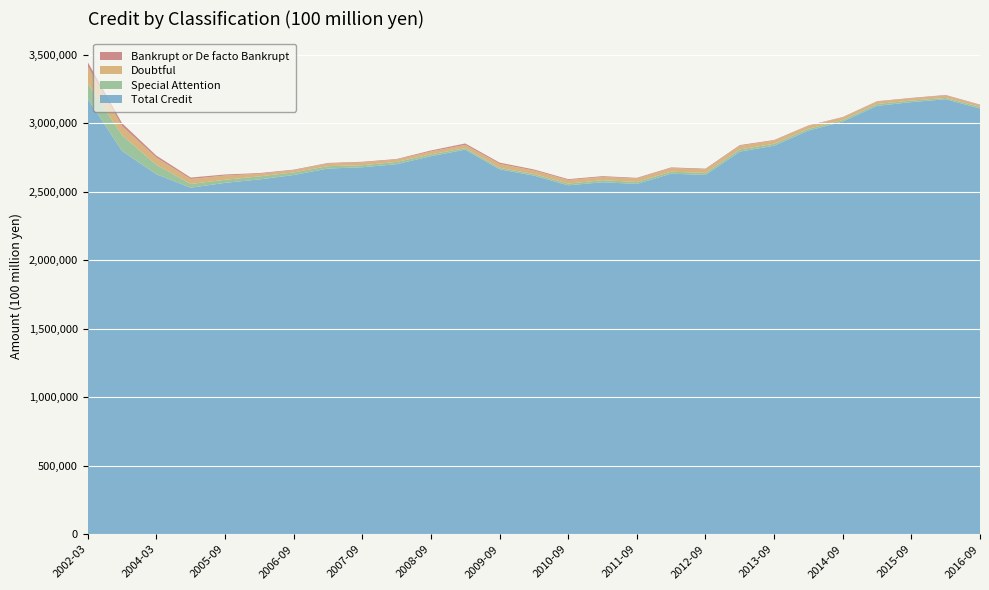

Reading left to right, transcribe all the data shown in this chart.

Total Credit: 2002-03=3179460	2003-03=2798760	2004-03=2628590	2005-03=2530560	2005-09=2566030	2006-03=2591090	2006-09=2623320	2007-03=2670530	2007-09=2679990	2008-03=2702520	2008-09=2760630	2009-03=2808580	2009-09=2664820	2010-03=2618760	2010-09=2548180	2011-03=2570350	2011-09=2558280	2012-03=2632960	2012-09=2623850	2013-03=2794260	2013-09=2837260	2014-03=2947940	2014-09=3013410	2015-03=3128200	2015-09=3155330	2016-03=3176770	2016-09=3109110
Special Attention: 2002-03=113480	2003-03=115010	2004-03=69520	2005-03=27390	2005-09=22570	2006-03=22510	2006-09=18810	2007-03=17650	2007-09=14720	2008-03=16580	2008-09=13450	2009-03=11250	2009-09=10910	2010-03=11430	2010-09=12820	2011-03=14950	2011-09=14550	2012-03=14730	2012-09=14690	2013-03=15930	2013-09=14030	2014-03=12740	2014-09=11430	2015-03=13770	2015-09=11630	2016-03=9590	2016-09=11860
Doubtful: 2002-03=122330	2003-03=65820	2004-03=51990	2005-03=36210	2005-09=30870	2006-03=18630	2006-09=15870	2007-03=19150	2007-09=20870	2008-03=16670	2008-09=20960	2009-03=23630	2009-09=28810	2010-03=26080	2010-09=25660	2011-03=23670	2011-09=24780	2012-03=26250	2012-09=26220	2013-03=26370	2013-09=22960	2014-03=21730	2014-09=19150	2015-03=17550	2015-09=15670	2016-03=17480	2016-09=12860
Bankrupt or De facto Bankrupt: 2002-03=32010	2003-03=21610	2004-03=14650	2005-03=10500	2005-09=7650	2006-03=5170	2006-09=4340	2007-03=4030	2007-09=4350	2008-03=4410	2008-09=7500	2009-03=10340	2009-09=9210	2010-03=7750	2010-09=6510	2011-03=5900	2011-09=4990	2012-03=4810	2012-09=4810	2013-03=5180	2013-09=4530	2014-03=3250	2014-09=2900	2015-03=2840	2015-09=3820	2016-03=3850	2016-09=3650